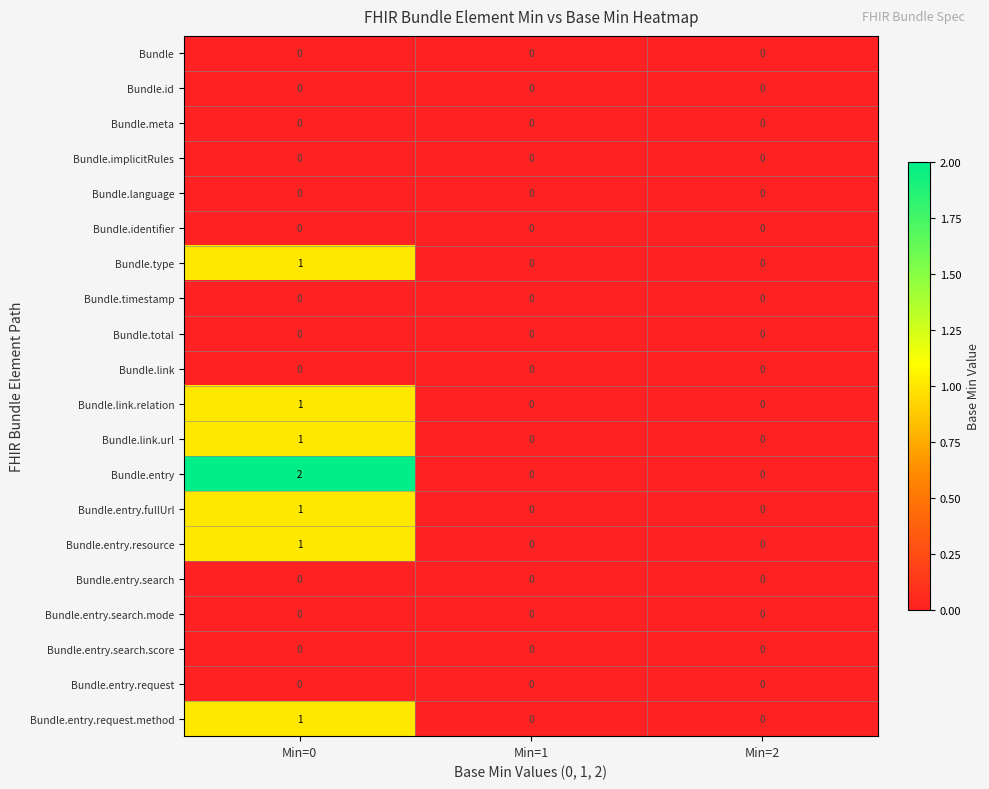

Which series has the widest spread of values?

Bundle.entry